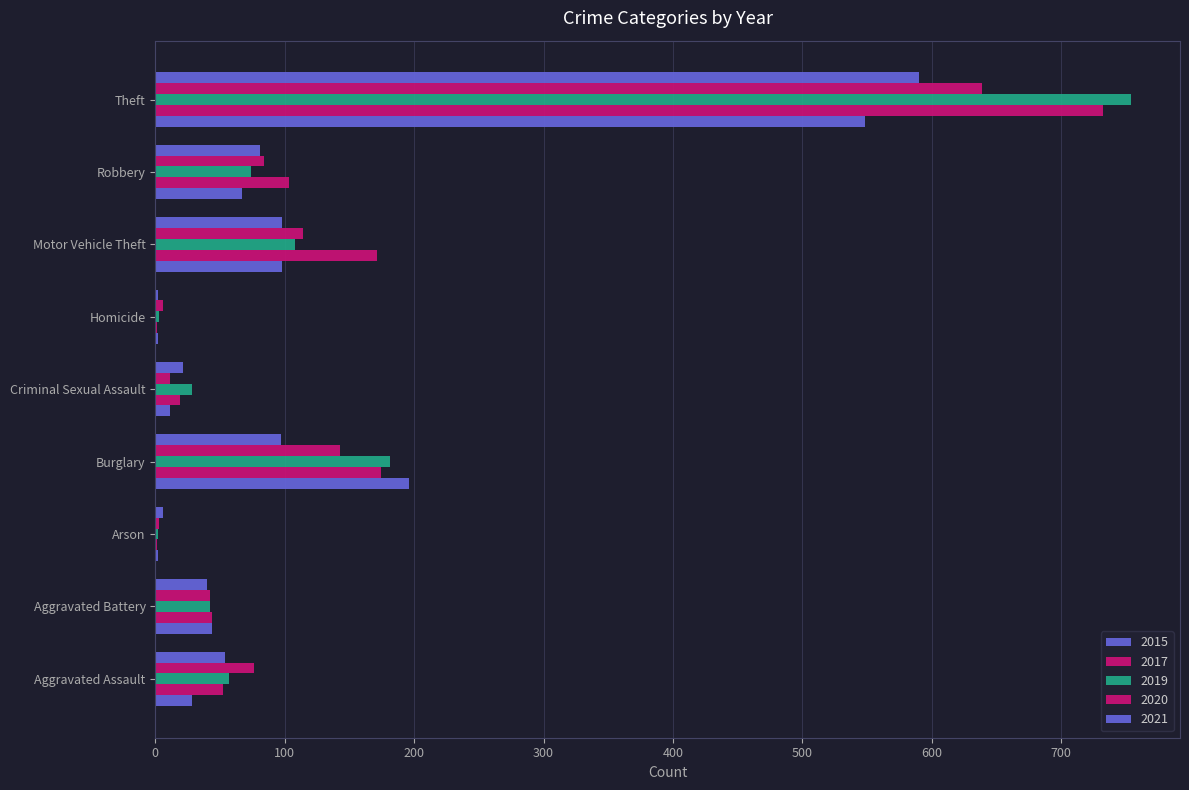

Which label corresponds to the largest value in the chart?

Theft